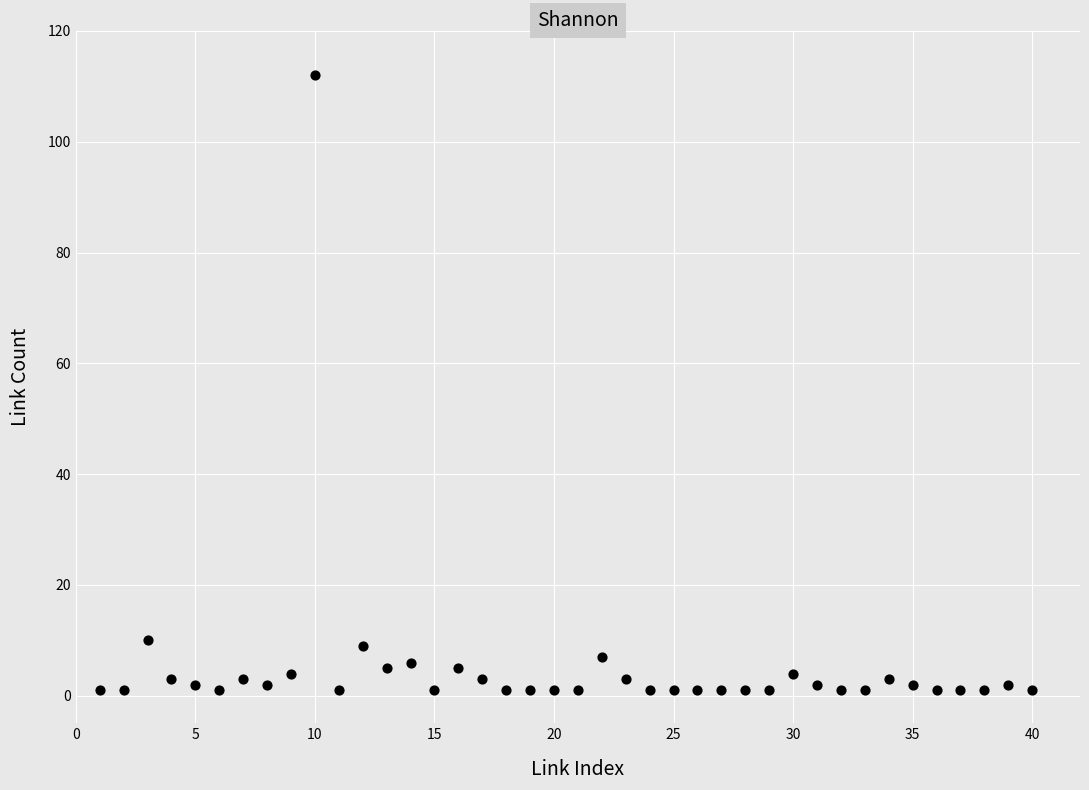

What is the range of X values (max minus min)?

39